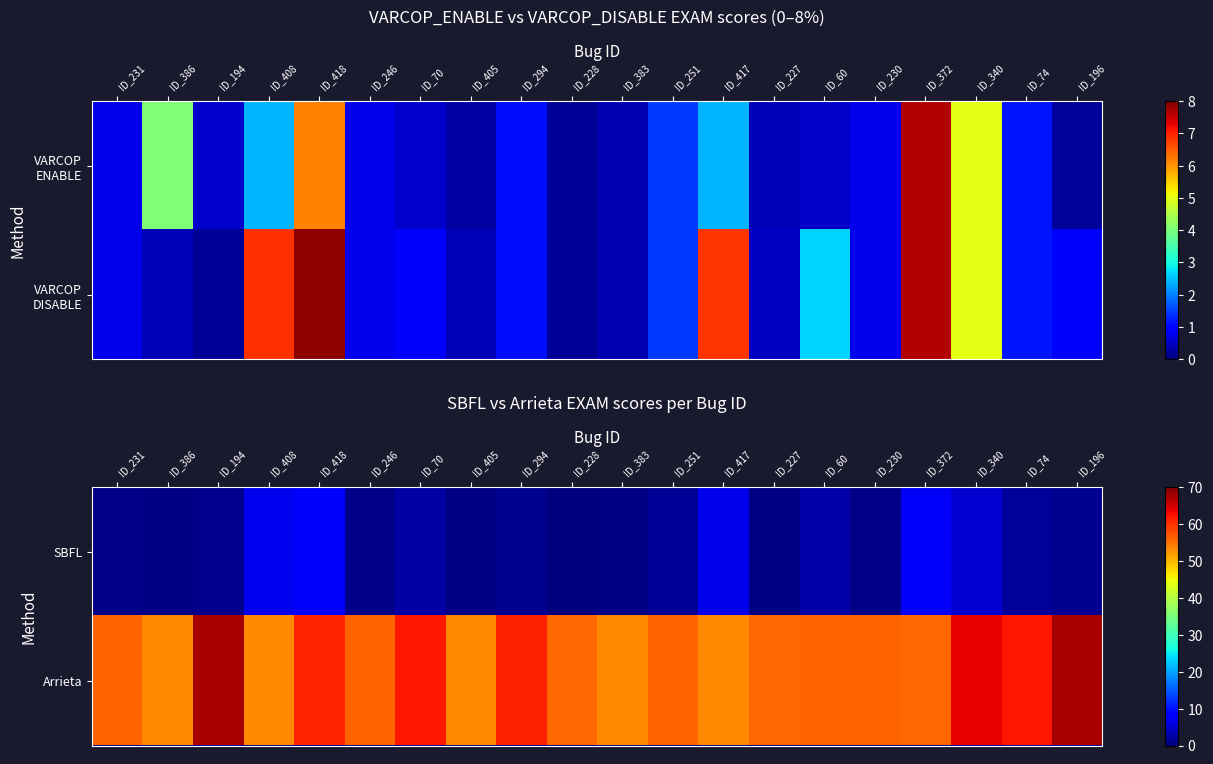

At which category is the sum across all series the highest?

ID_418